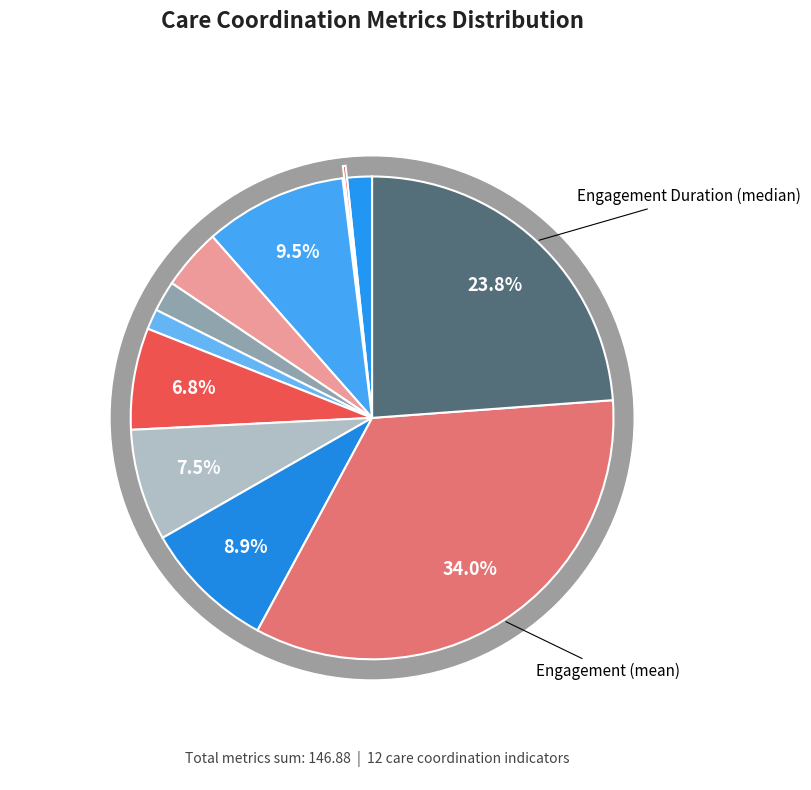

Count the number of slices in the pie.

12